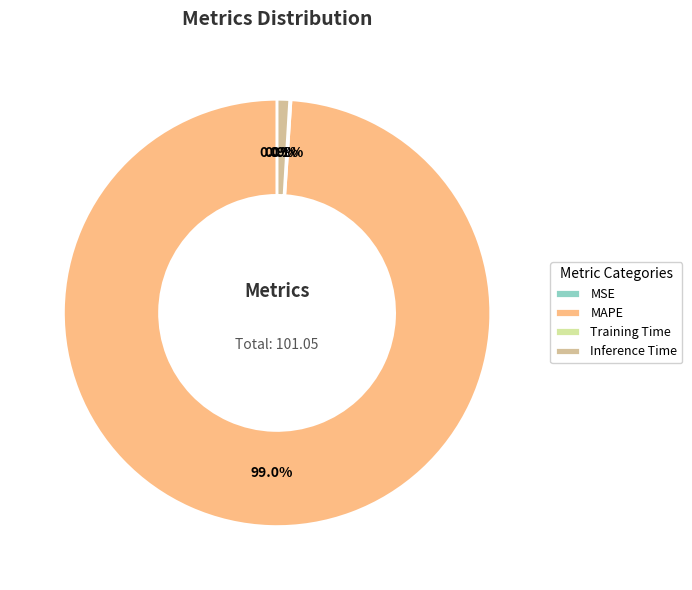

Which category has the biggest portion of the pie?

MAPE